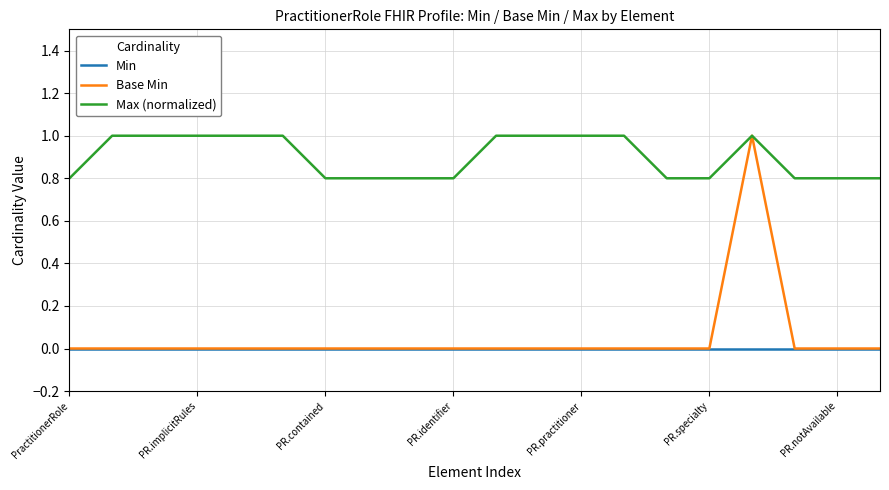

What are all the series names shown in the legend?

Min, Base Min, Max (normalized)